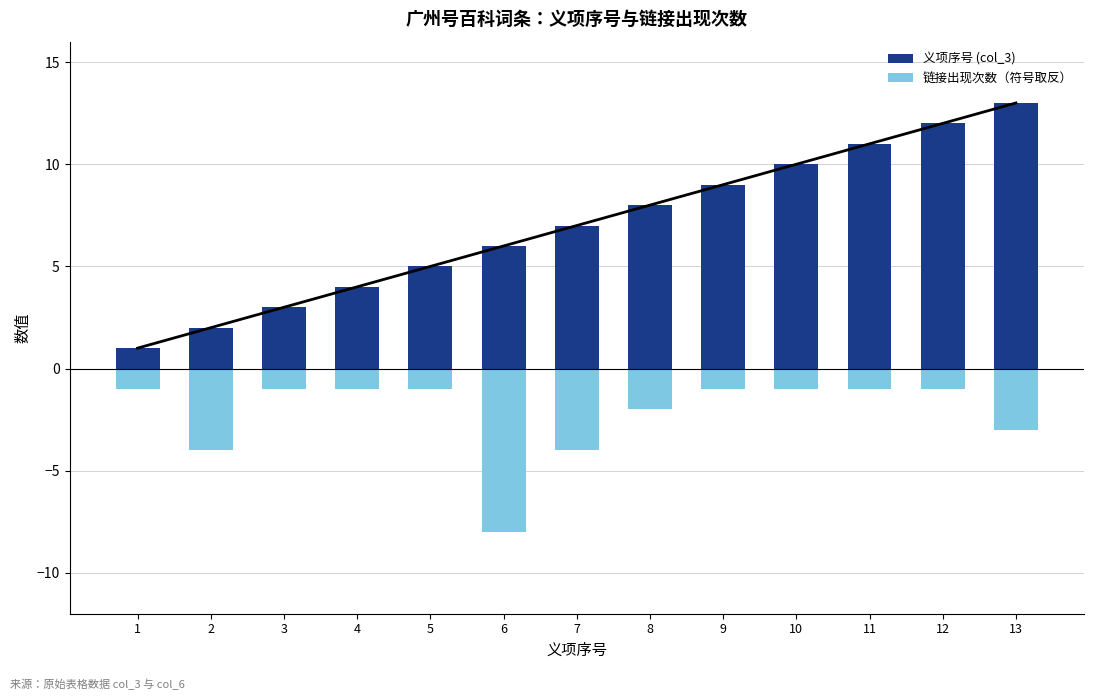

Between 1 and 3, which series saw the biggest shift?

义项序号 (col_3)